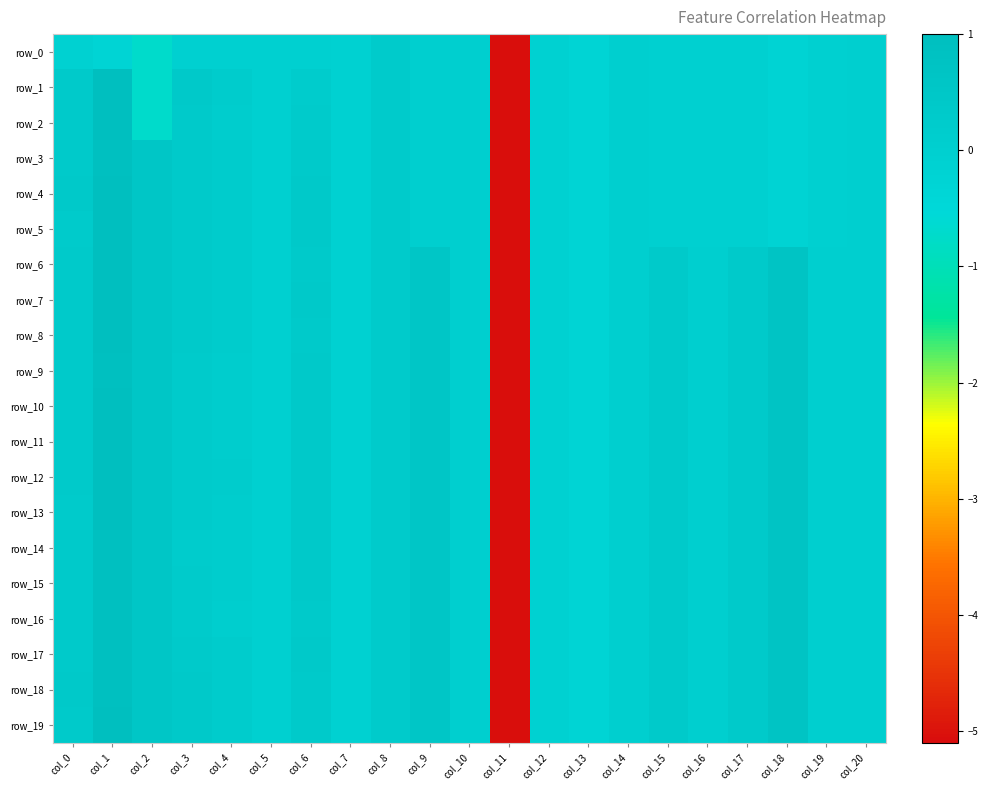

At which label does row_9 first exceed 0?

col_0